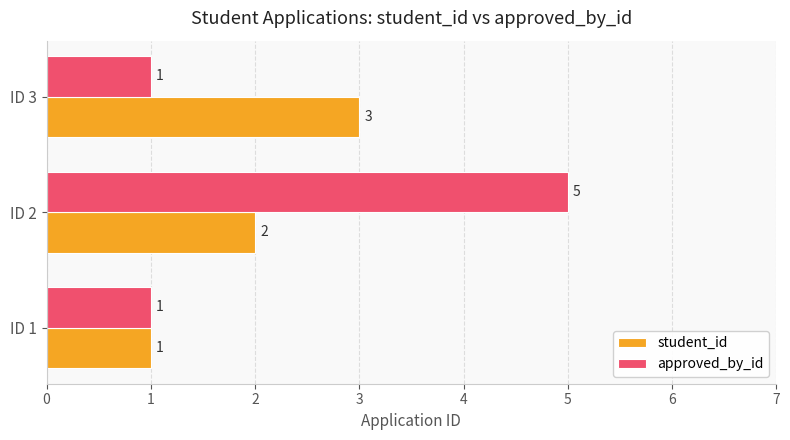

List the series in order of their peak value, highest first.

approved_by_id, student_id